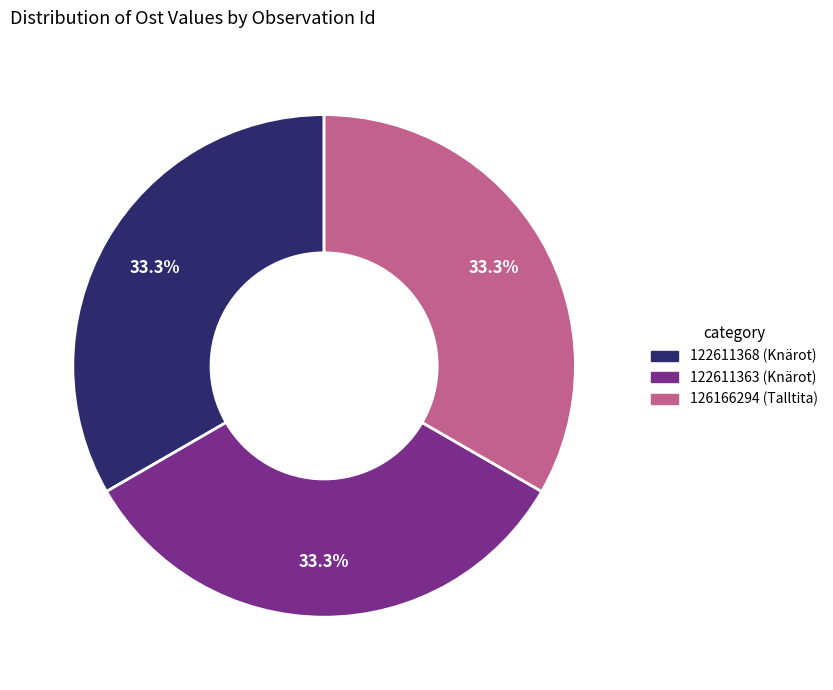

Is it true that 122611363 (Knärot) is 47% of the pie?

False